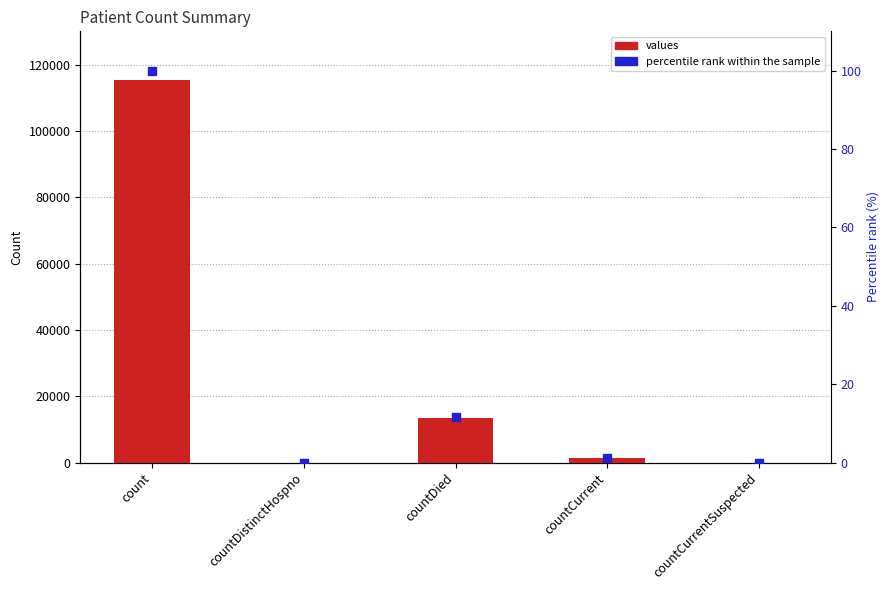

Is the value of percentile rank within the sample at countDistinctHospno greater than the value of values at count?

No